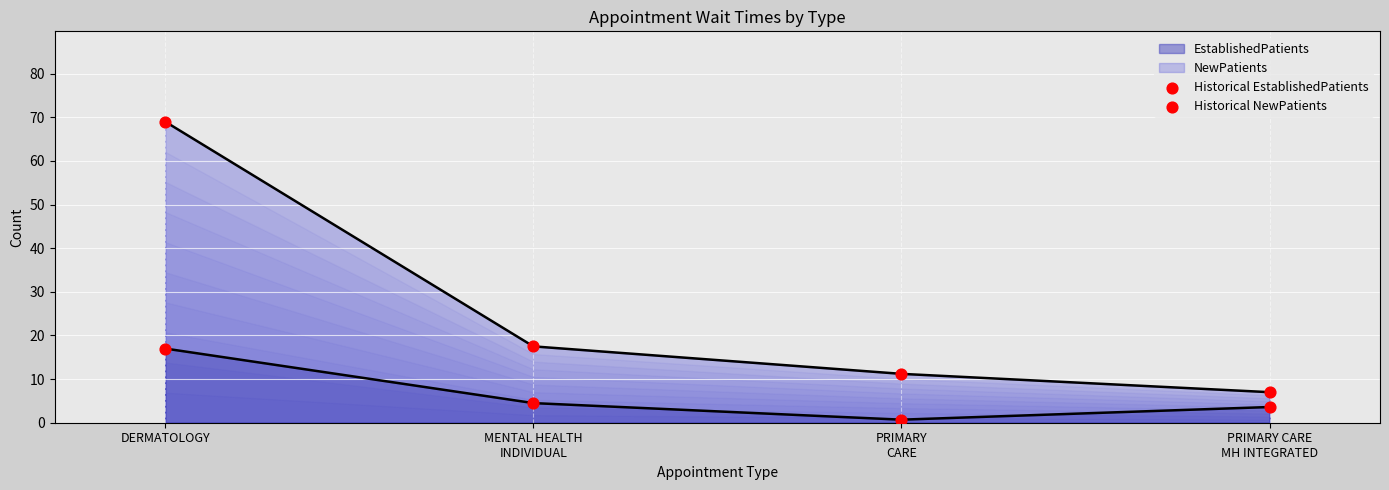

Which series reaches the minimum Y coordinate?

Historical EstablishedPatients